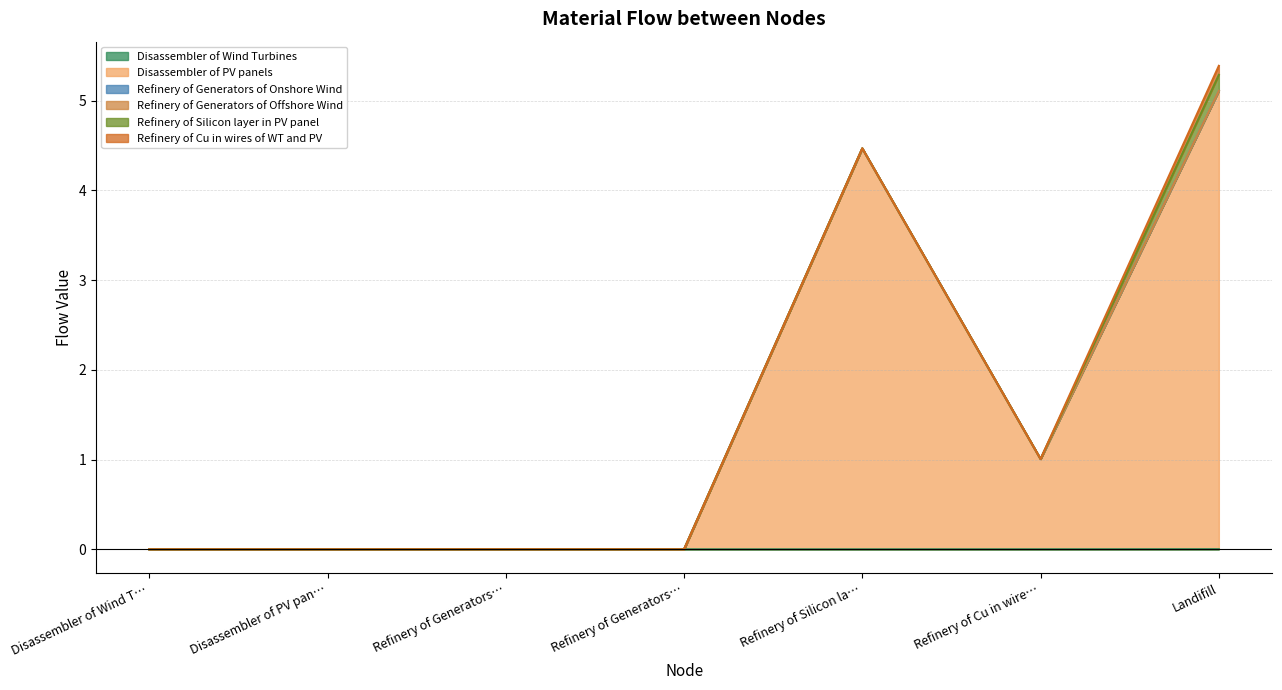

Between which two adjacent categories do Disassembler of Wind Turbines and Refinery of Cu in wires of WT and PV first intersect?

Refinery of Cu in wires of WT and PV and Landifill